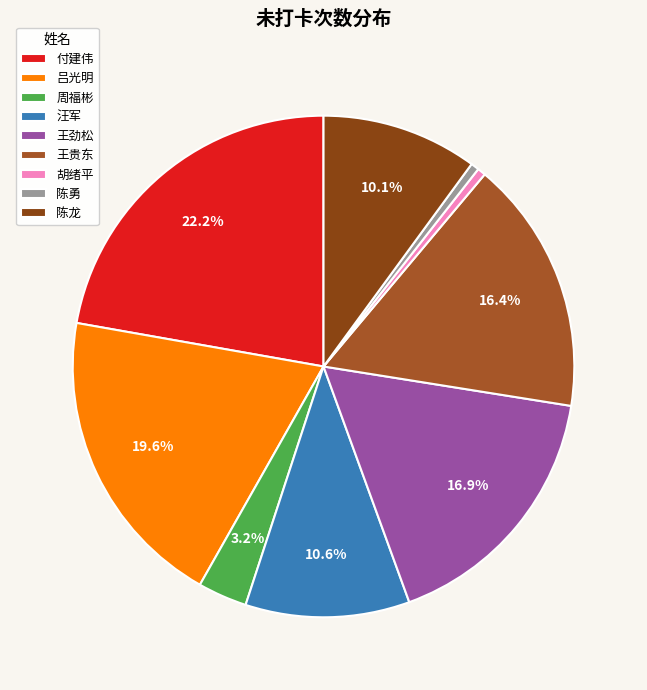

To the nearest percent, what is the average slice percentage?

11%